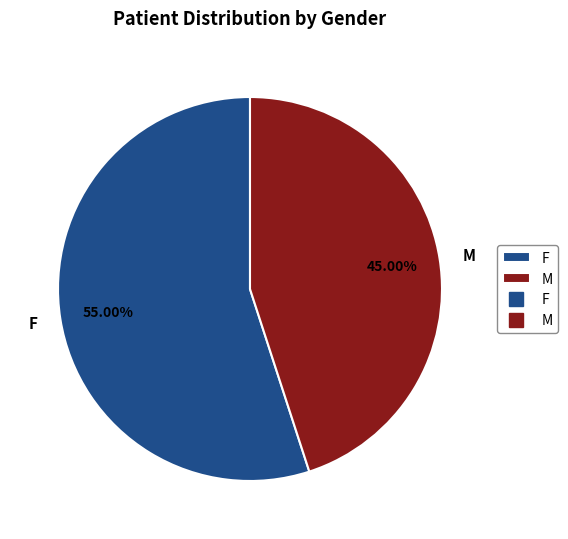

Approximately how many times larger is the value at F compared to M?

1.2